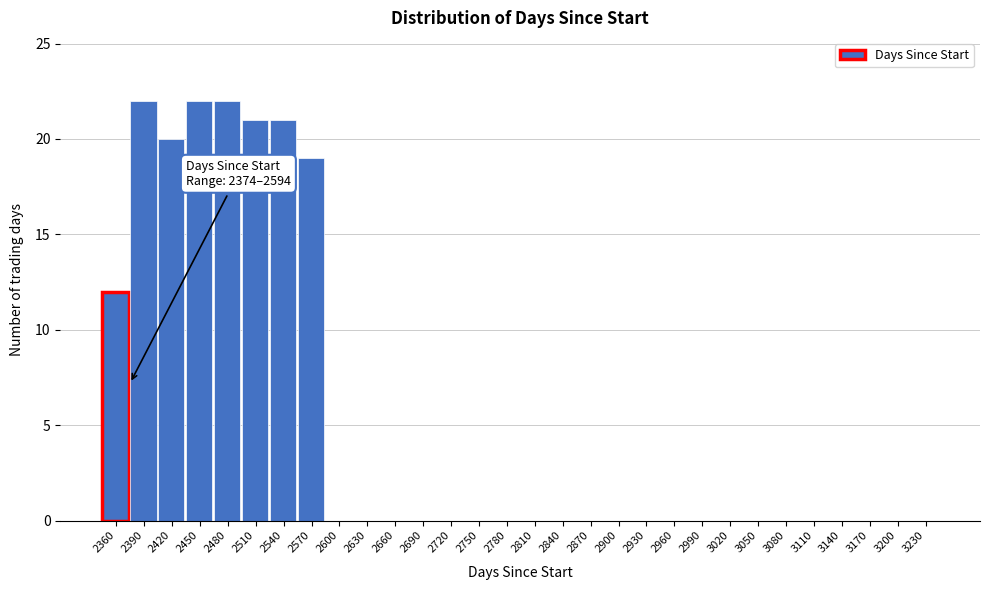

Reading left to right, extract all data points from this chart.

2360=12	2390=22	2420=20	2450=22	2480=22	2510=21	2540=21	2570=19	2600=0	2630=0	2660=0	2690=0	2720=0	2750=0	2780=0	2810=0	2840=0	2870=0	2900=0	2930=0	2960=0	2990=0	3020=0	3050=0	3080=0	3110=0	3140=0	3170=0	3200=0	3230=0